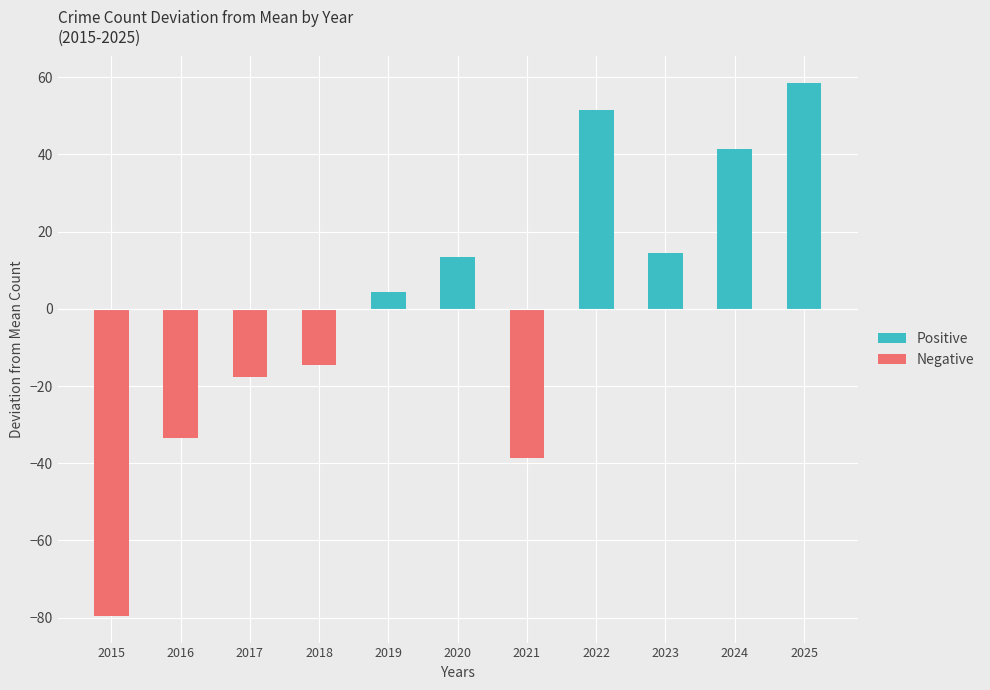

Which series has the largest total across all categories?

Positive